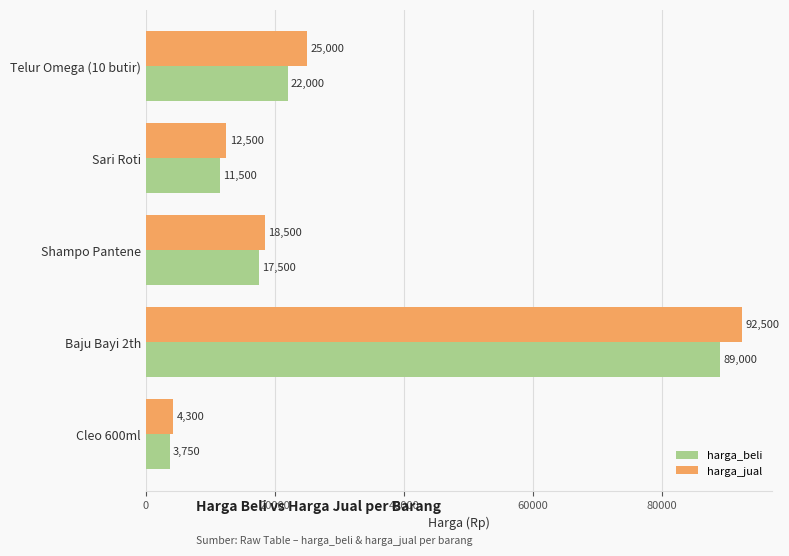

Which series has the widest spread of values?

harga_jual